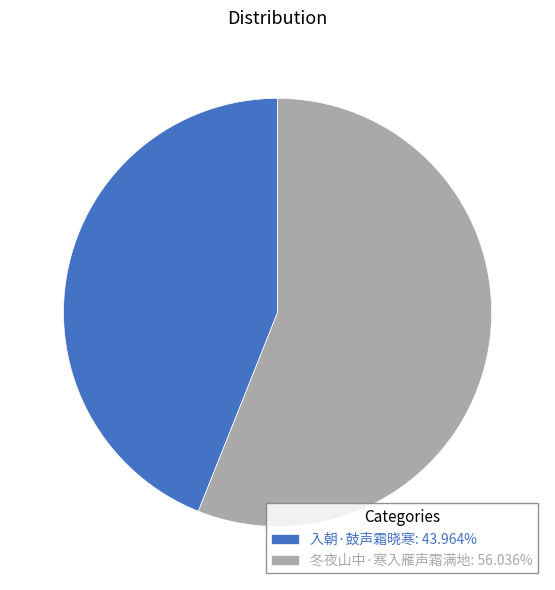

Count the number of slices in the pie.

2